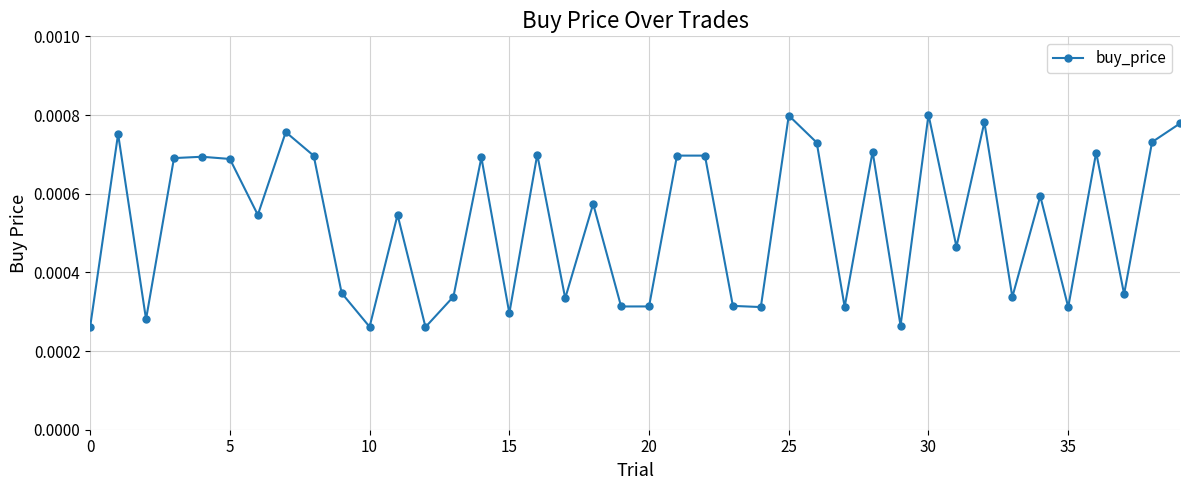

How many values are between 0 and 1?

40